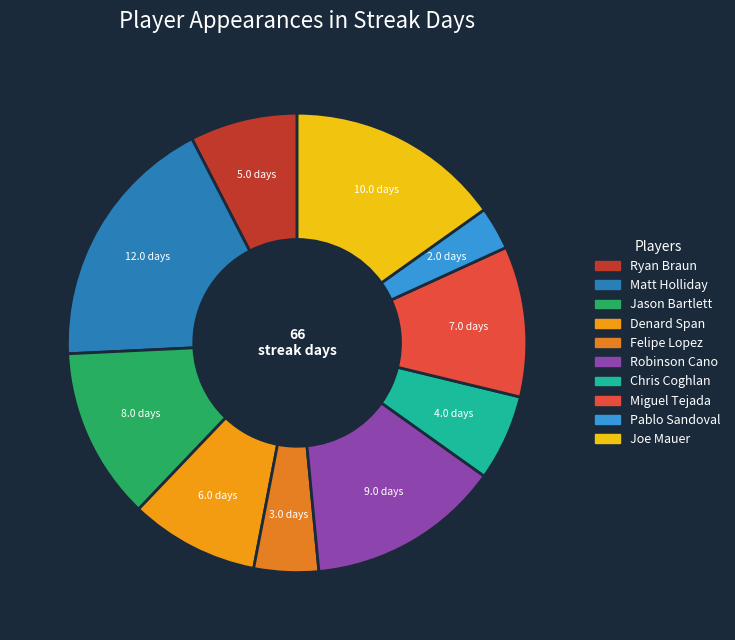

Rank the categories by value from highest to lowest.

Matt Holliday, Joe Mauer, Robinson Cano, Jason Bartlett, Miguel Tejada, Denard Span, Ryan Braun, Chris Coghlan, Felipe Lopez, Pablo Sandoval